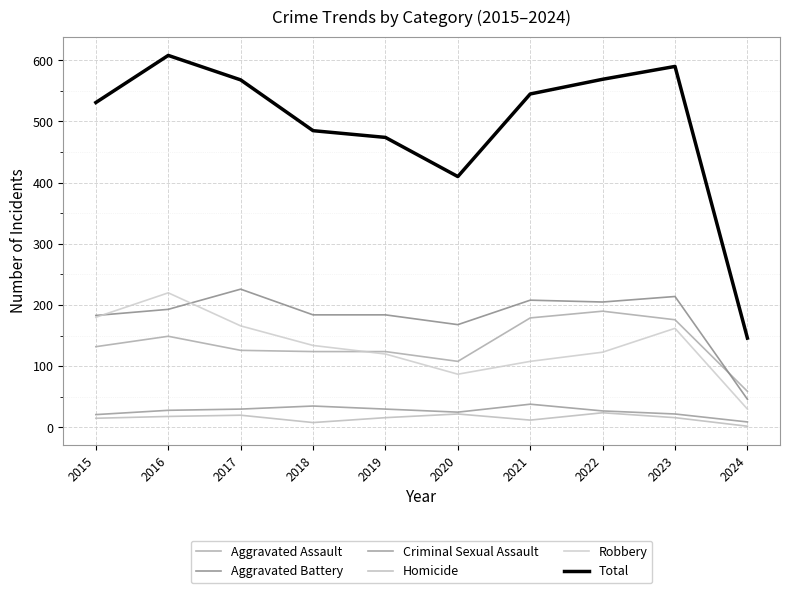

In Criminal Sexual Assault, how many points are higher than both neighbors (excluding endpoints)?

2